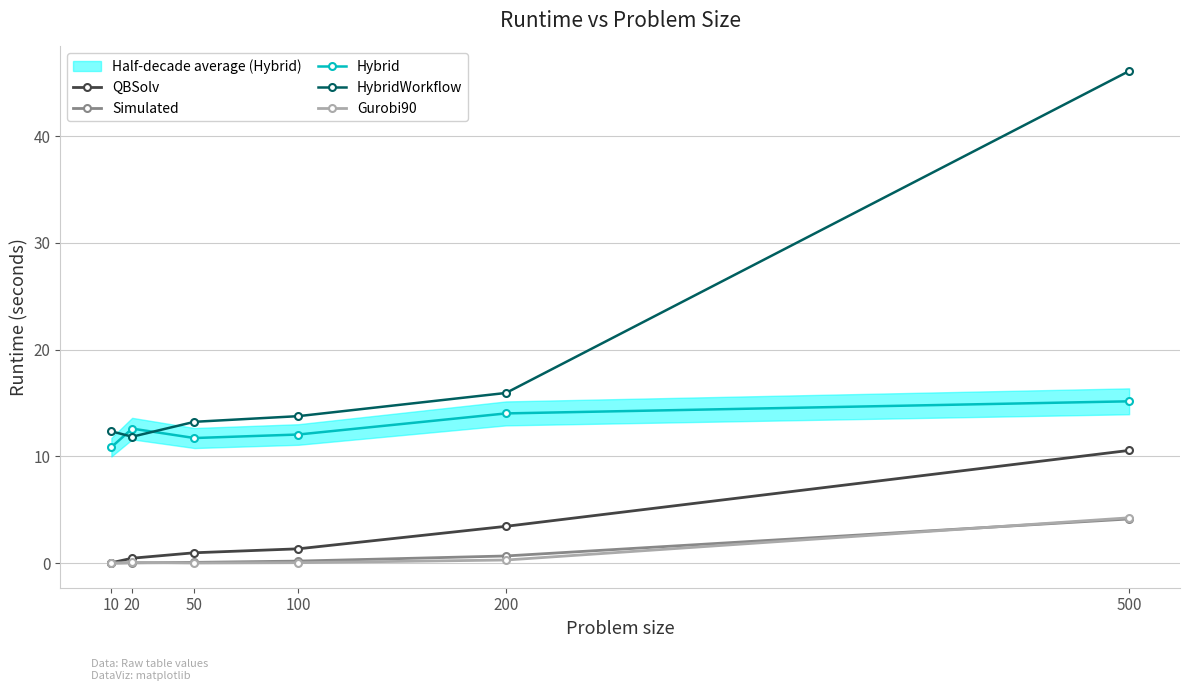

Is this an area chart (filled region under the line)?

No